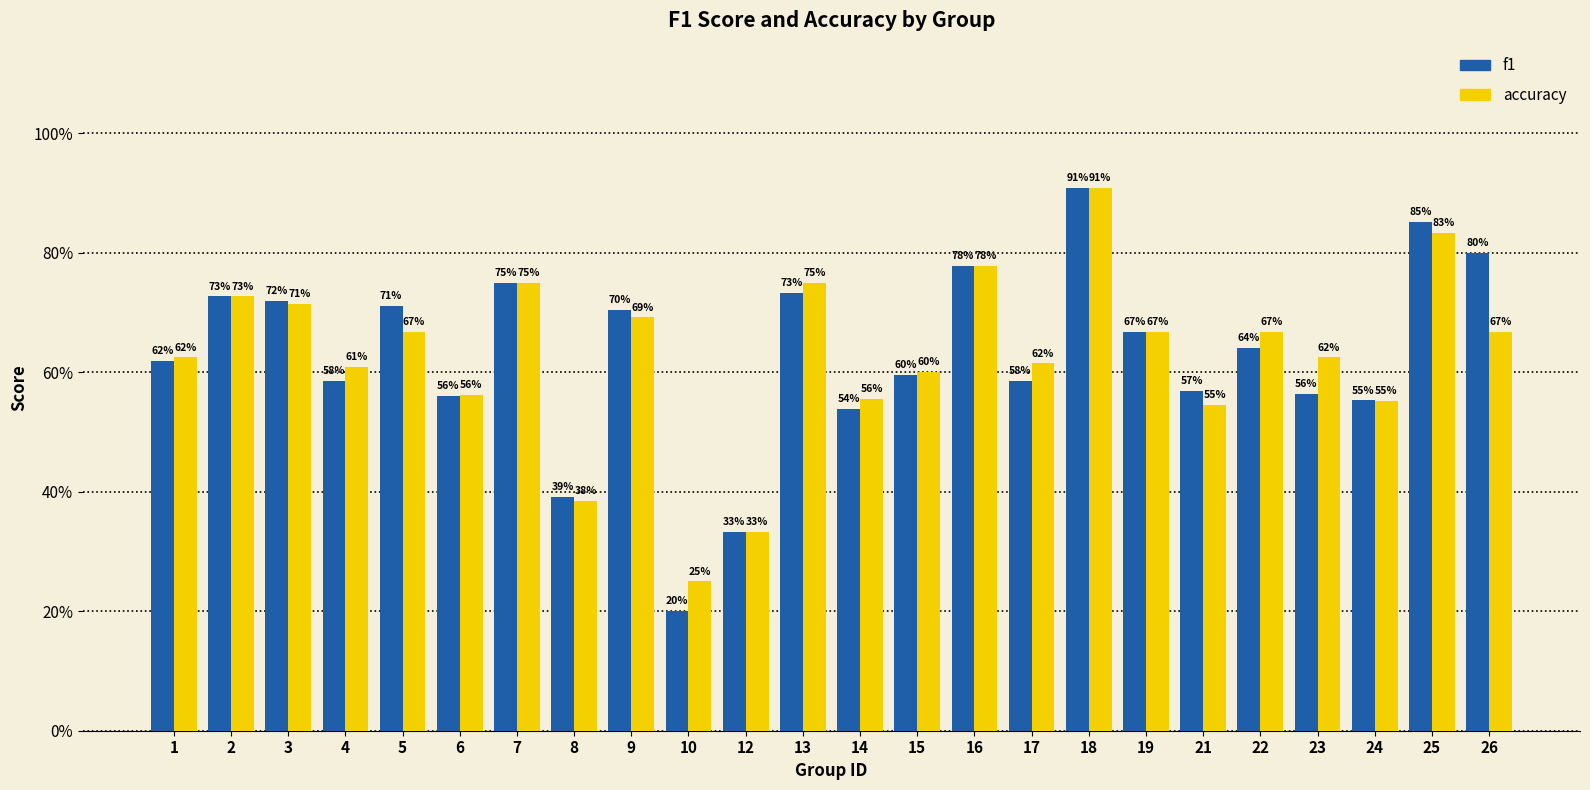

Are the bars horizontal?

No